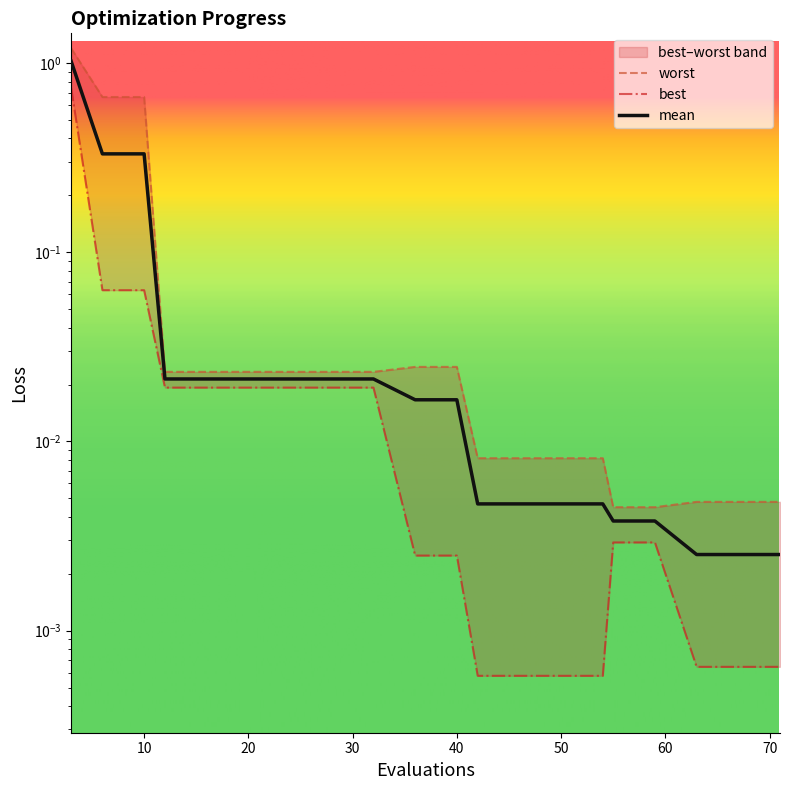

True or false: mean and worst cross at least once.

False